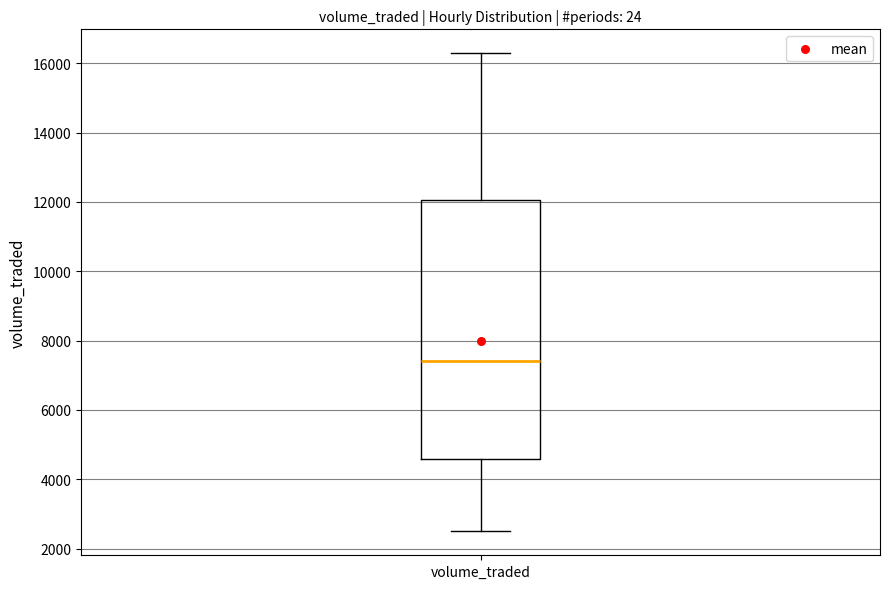

Read this box plot against the y-axis: the position of the median line, the range covered by the box, and the ends of both whiskers. The values are not printed on the chart, so give them approximately, as read against the axis.

median 7400, box 4600 to 12000, whiskers 2400 to 16200